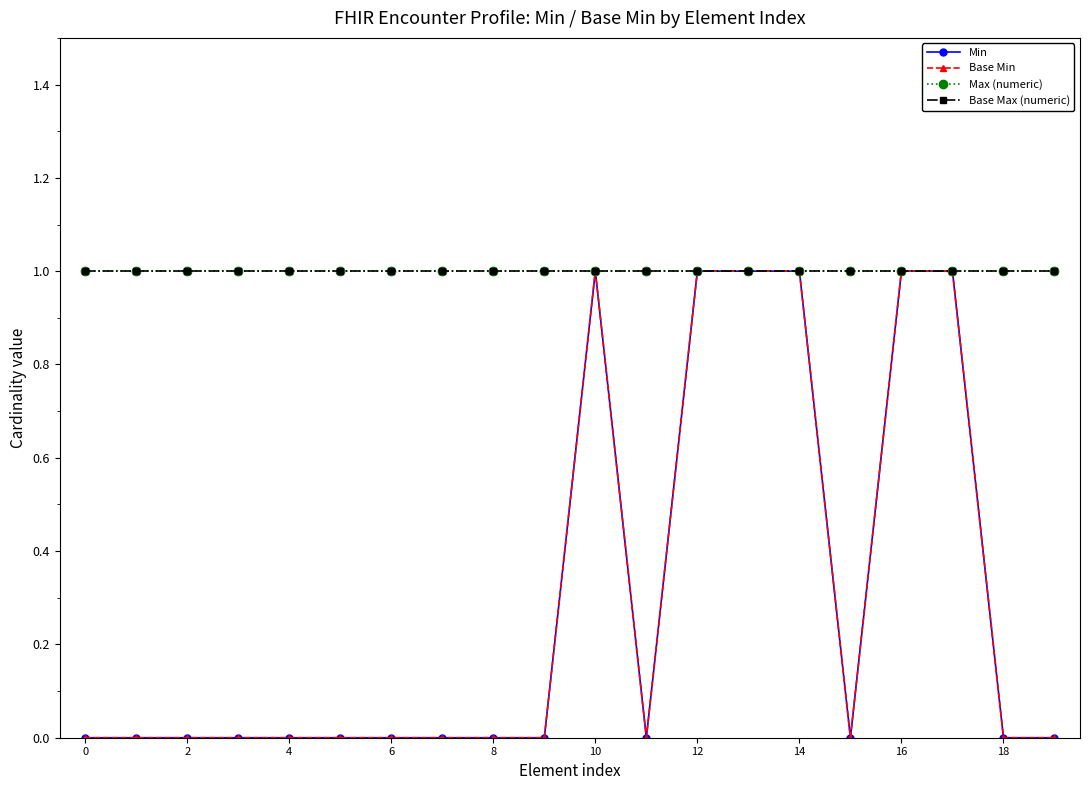

Does the chart have visible grid lines?

No